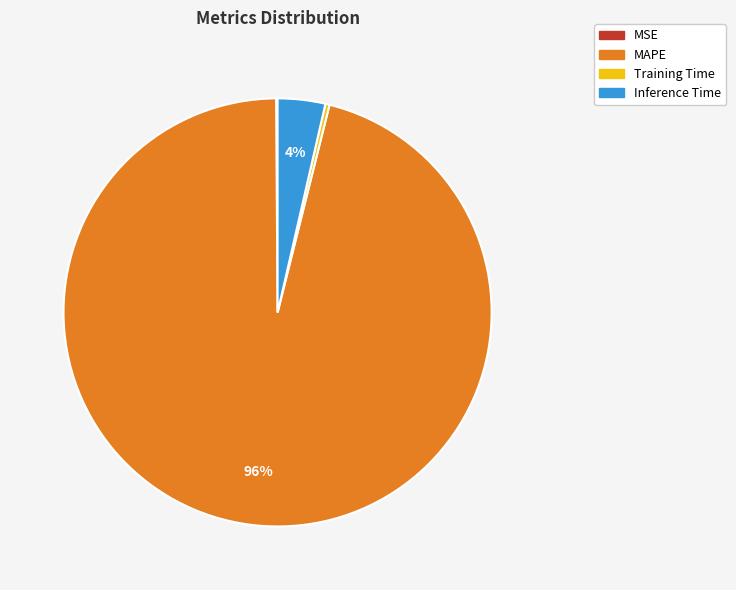

To the nearest percent, what is the average slice percentage?

25%